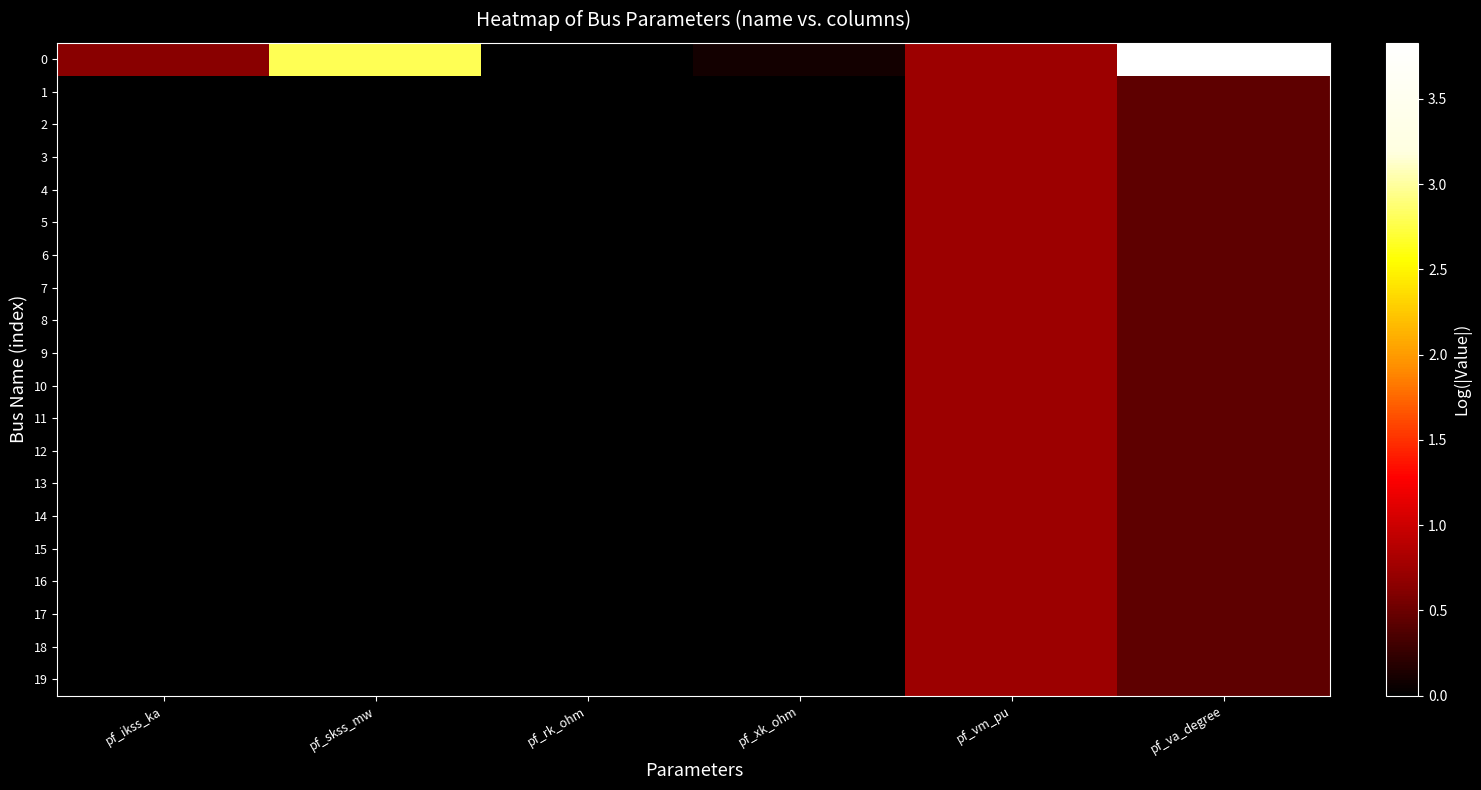

What is the total value across all series at pf_ikss_ka?

0.6